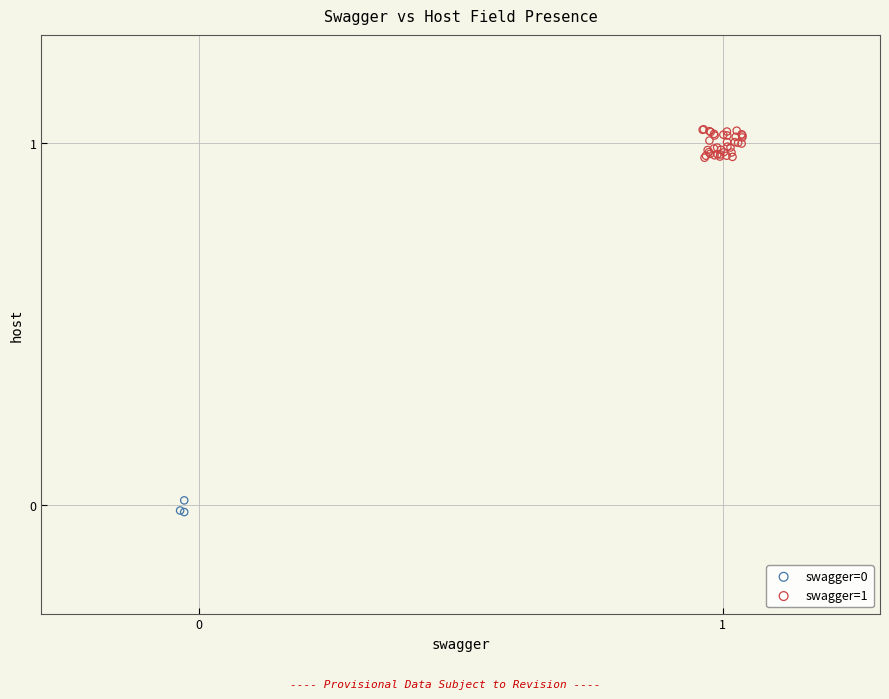

Which series contains the highest Y value?

swagger=1